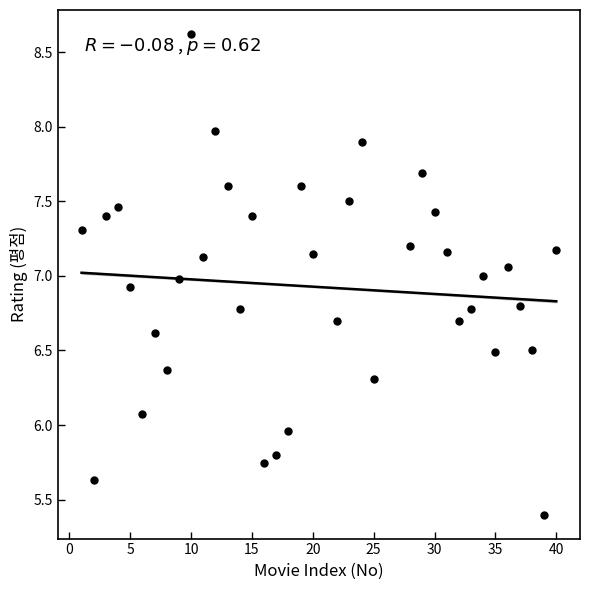

What is the range of Y values (max minus min)?

3.2